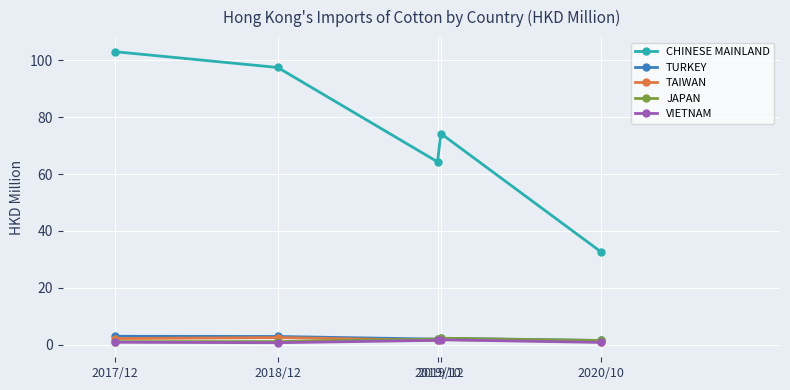

Does the chart have visible grid lines?

Yes